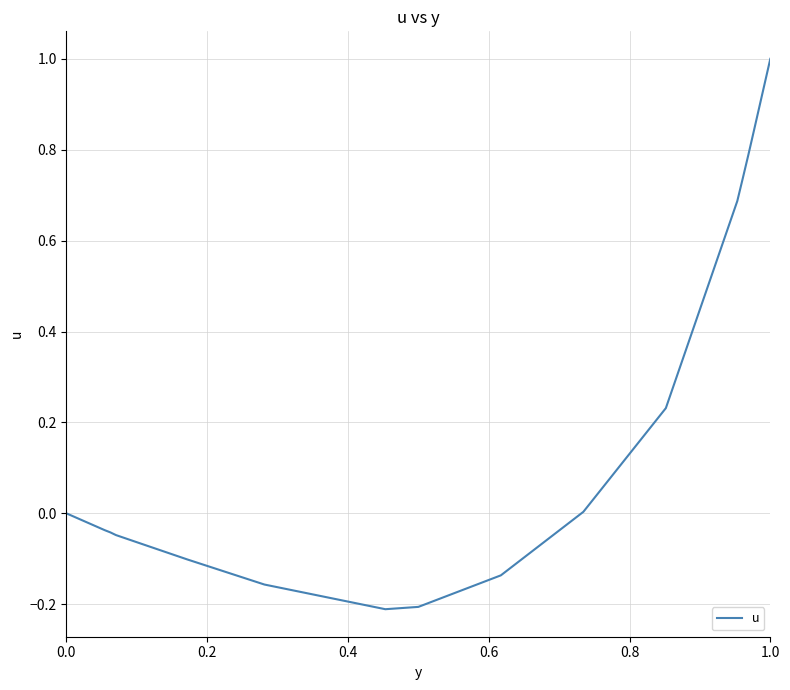

What is the maximum value shown in the chart?

1.0